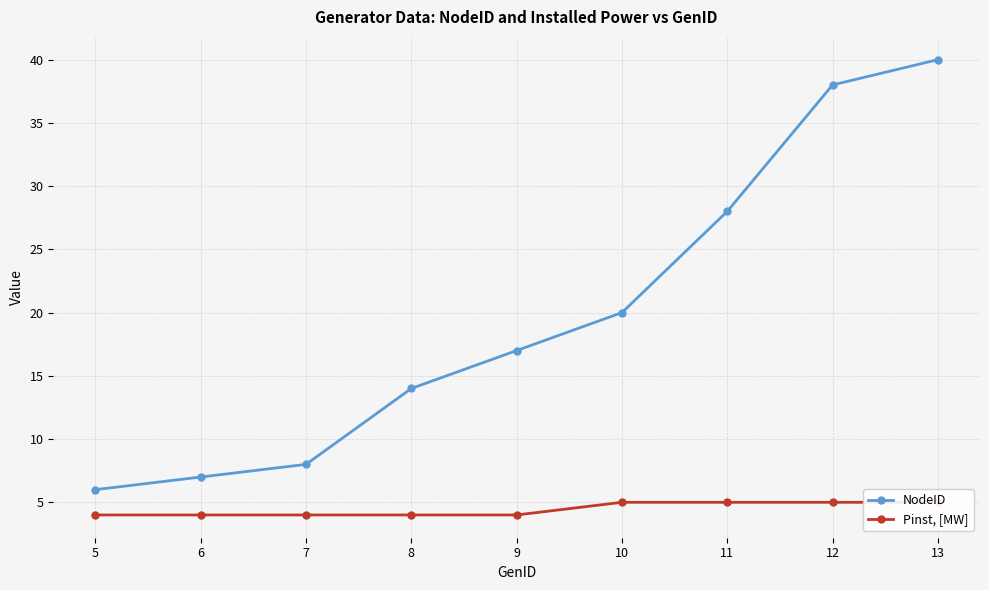

At 9, list the series in order from largest to smallest.

NodeID, Pinst, [MW]